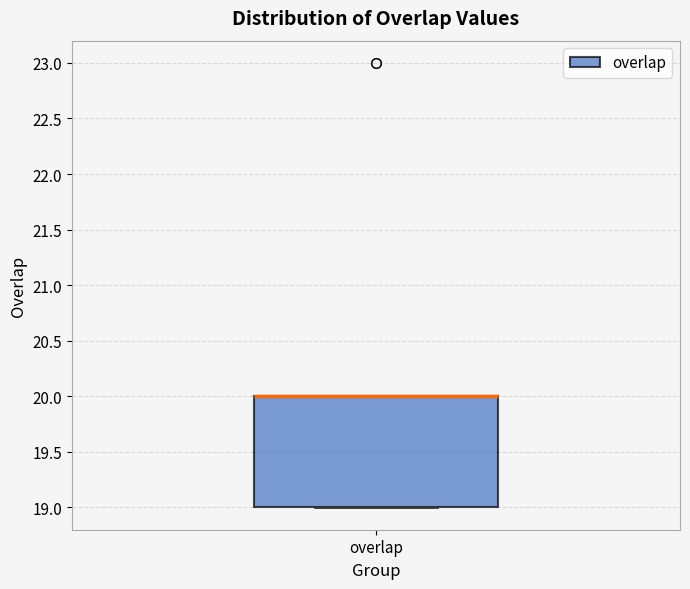

Read this box plot against the y-axis: the position of the median line, the range covered by the box, and the ends of both whiskers. The values are not printed on the chart, so give them approximately, as read against the axis.

median 20 (drawn on the box's upper edge), box 19 to 20, whiskers 19 to 20